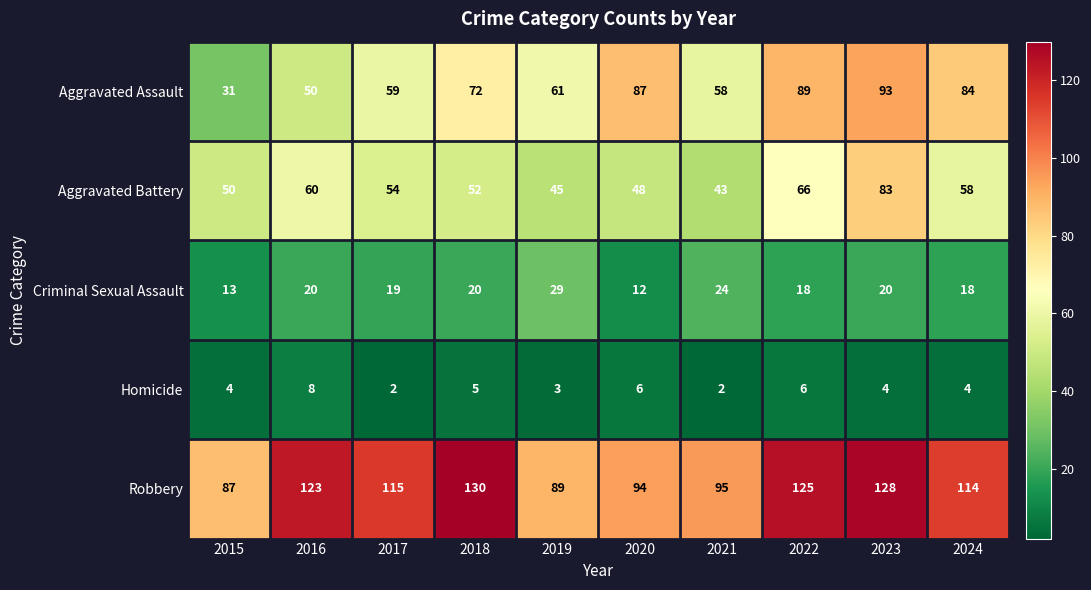

What is the sum of the Criminal Sexual Assault values at 2022 and 2020?

30